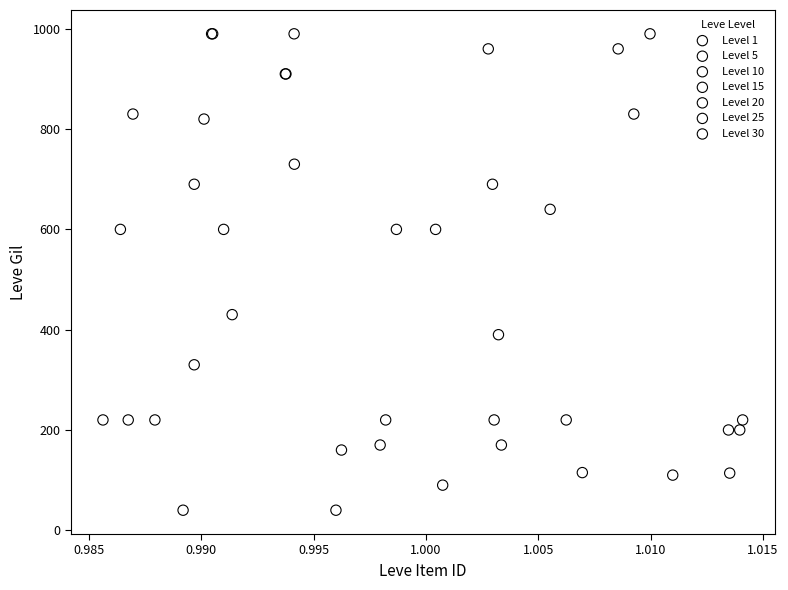

Which series reaches the minimum Y coordinate?

Level 15